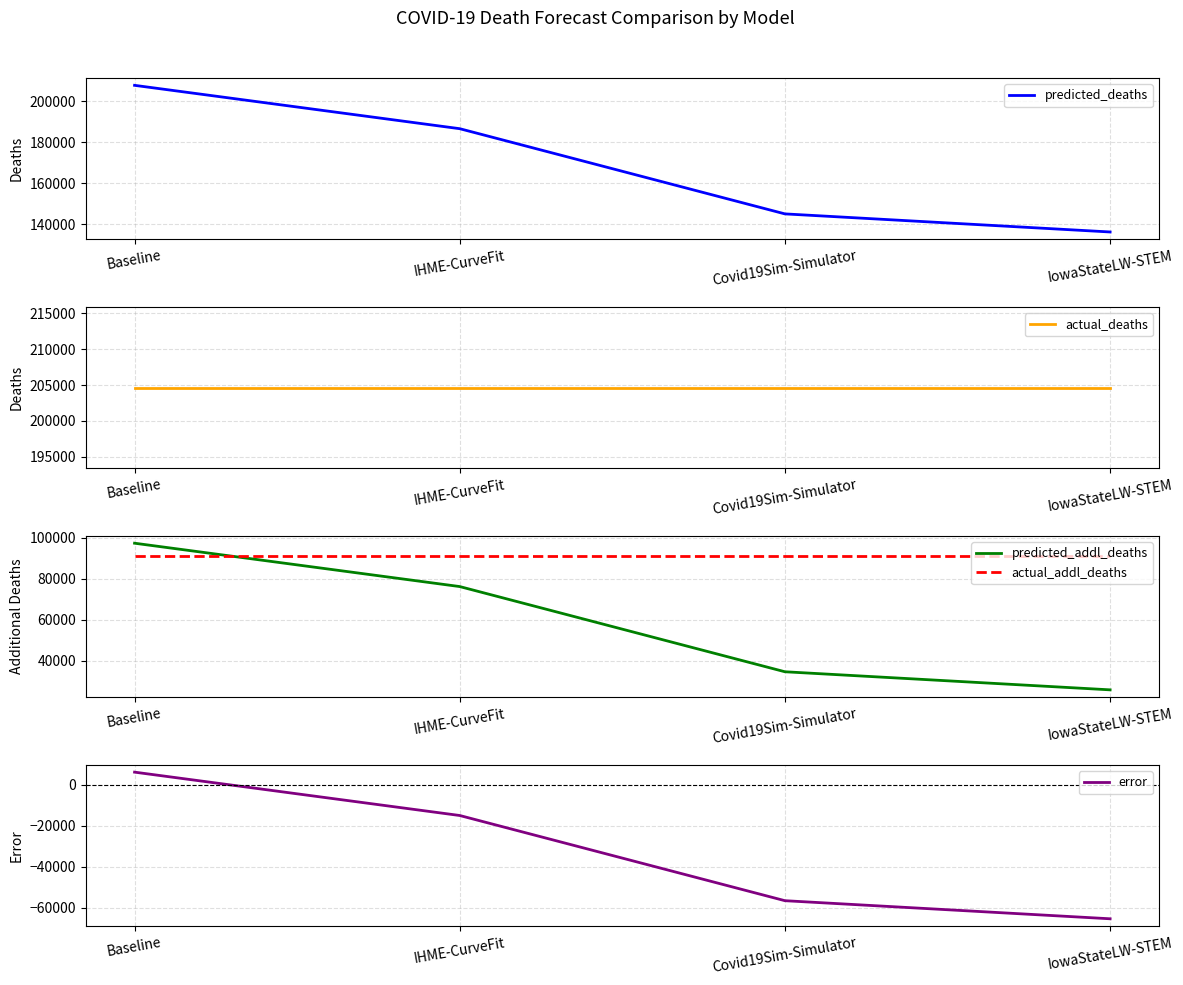

Which series has the widest spread of values?

predicted_deaths